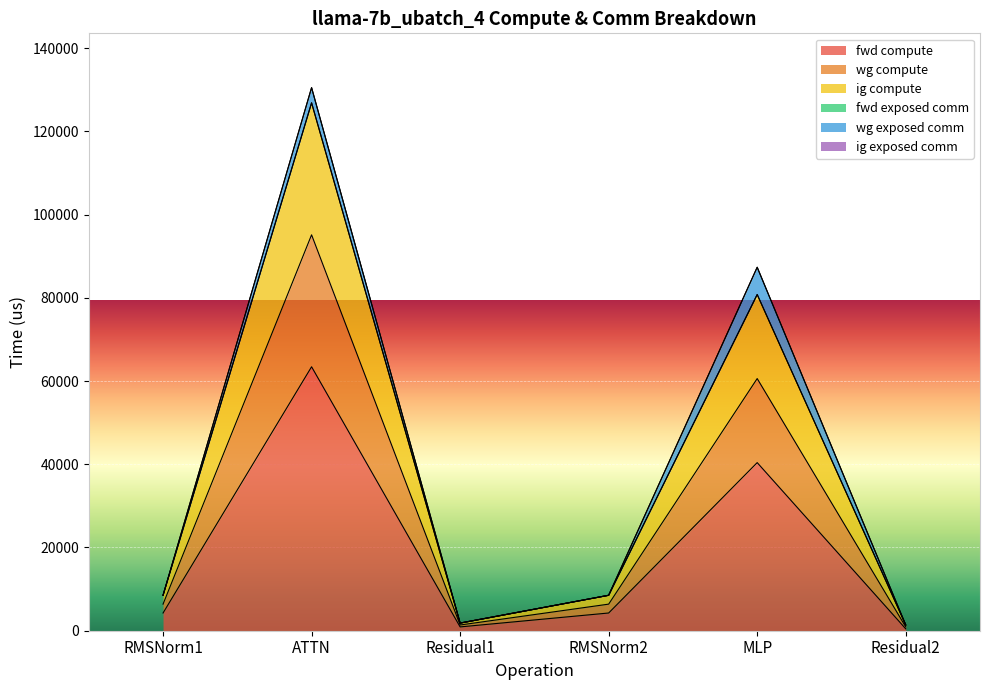

Does the chart display data point markers on the line(s)?

No